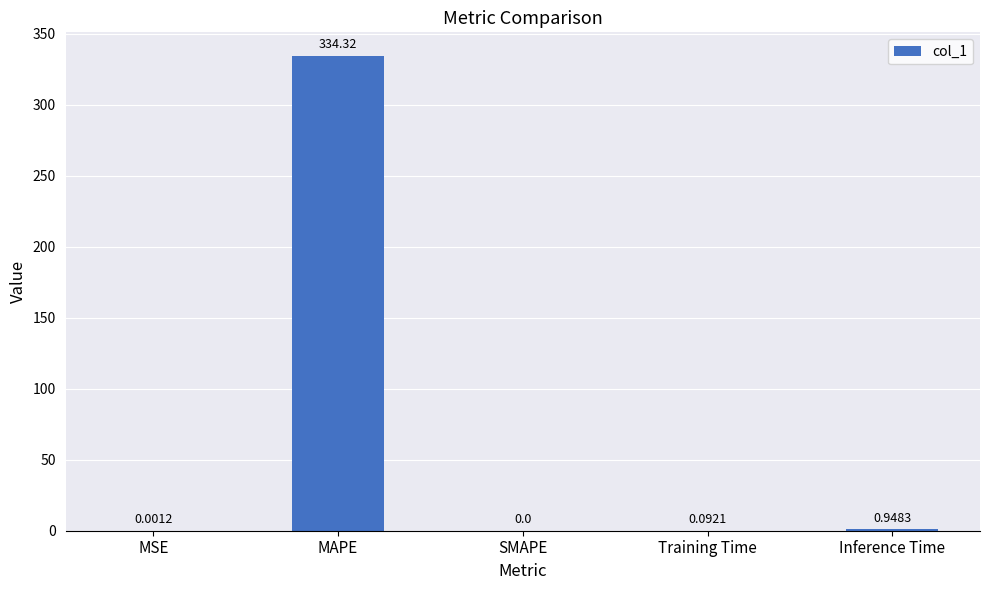

What is the sum of the values at Inference Time and Training Time?

1.0